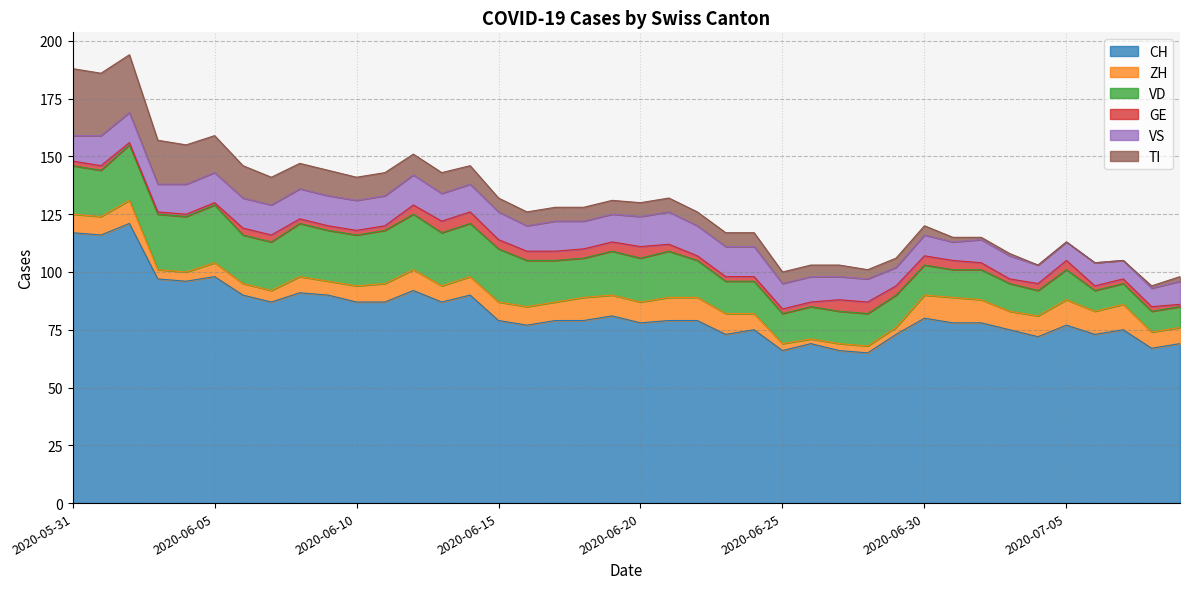

At which category is the sum across all series the highest?

2020-06-02